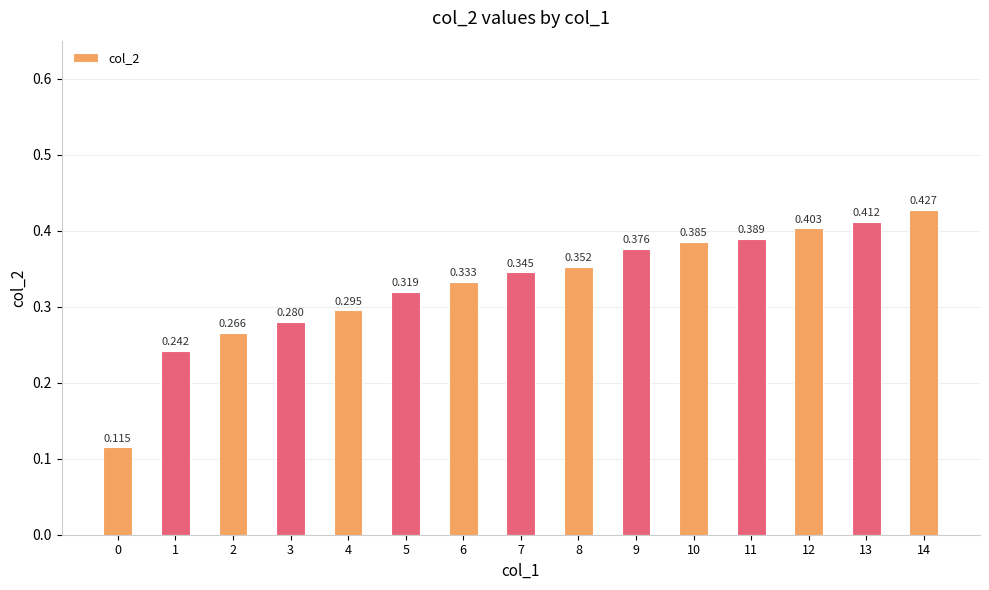

Are the bars grouped side by side (vs. stacked)?

No